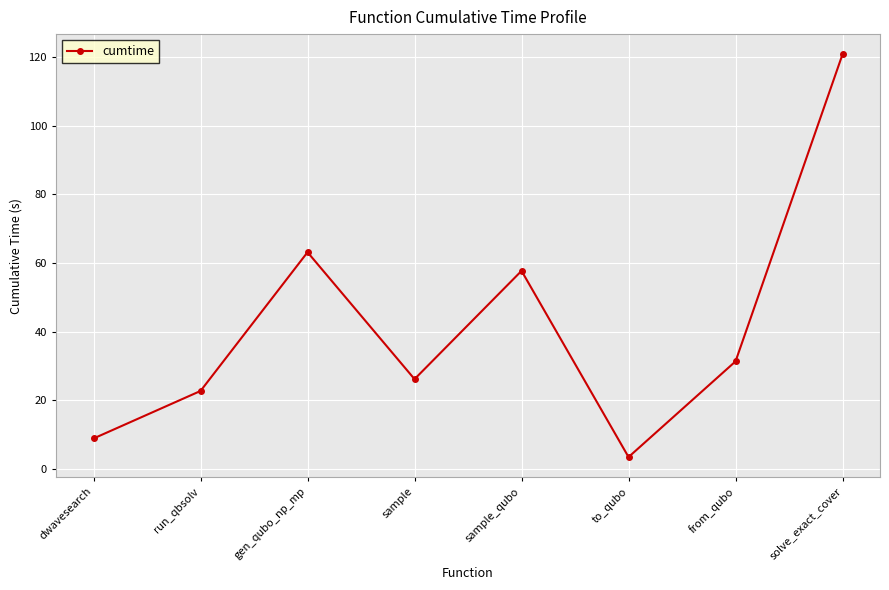

Approximately how many times larger is the value at gen_qubo_np_mp compared to dwavesearch?

7.1